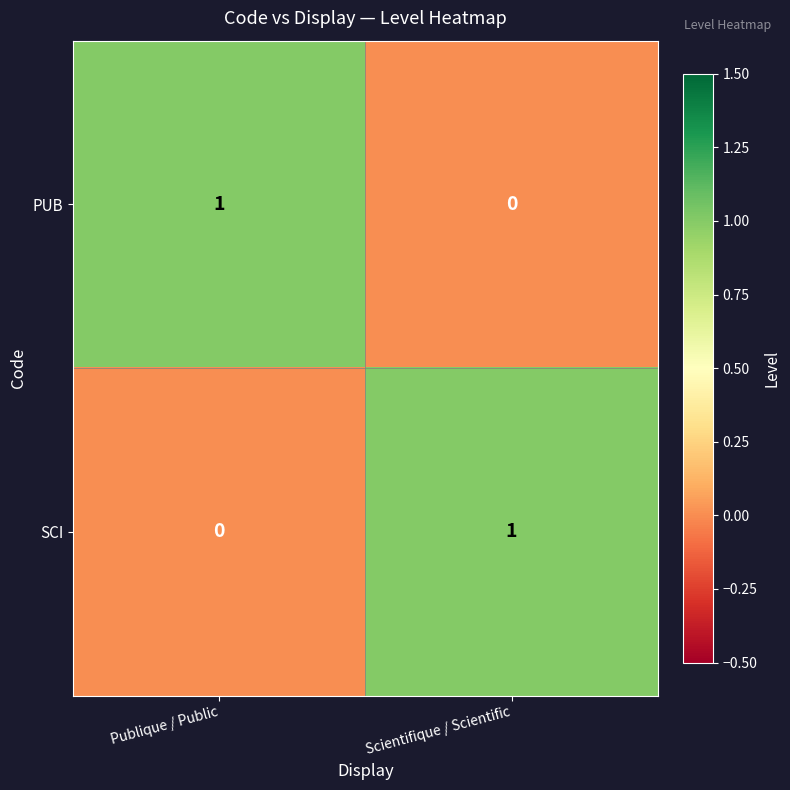

The PUB series shows 0 at Scientifique / Scientific. True or false?

True